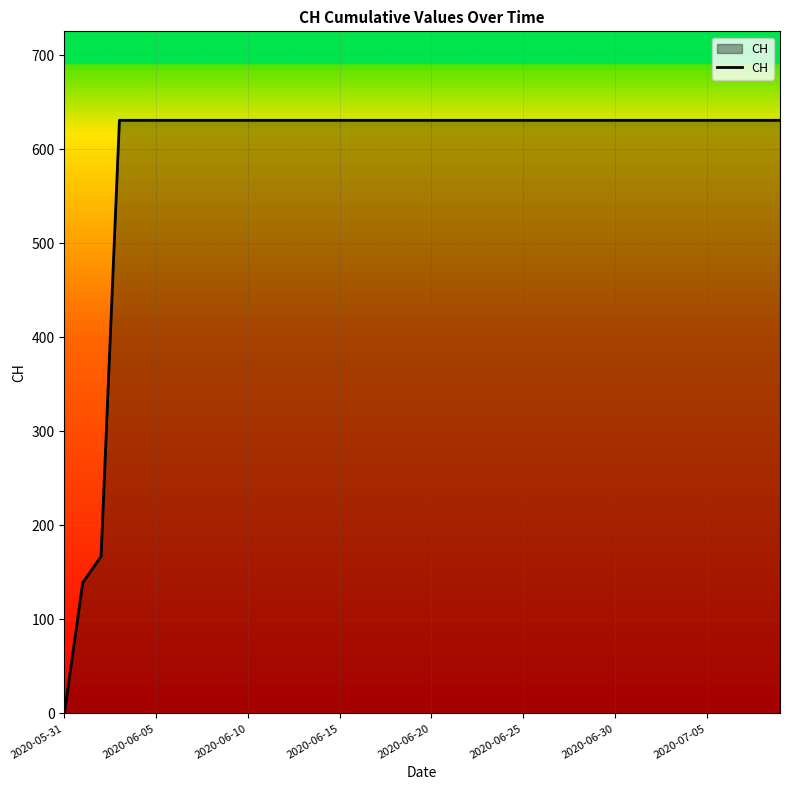

What is the greatest value displayed?

631